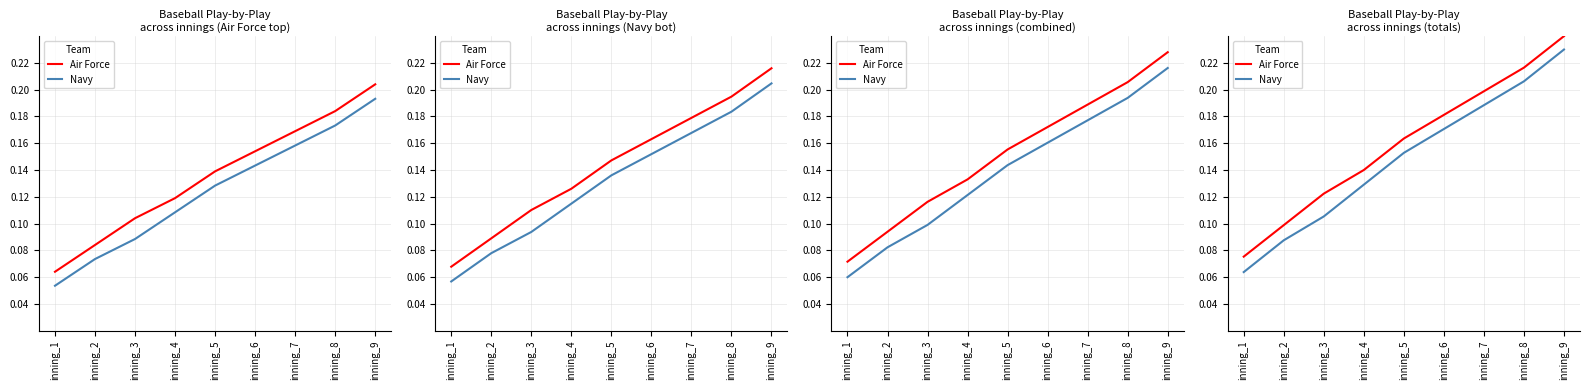

What is the approximate value of Air Force at inning_5?

0.2